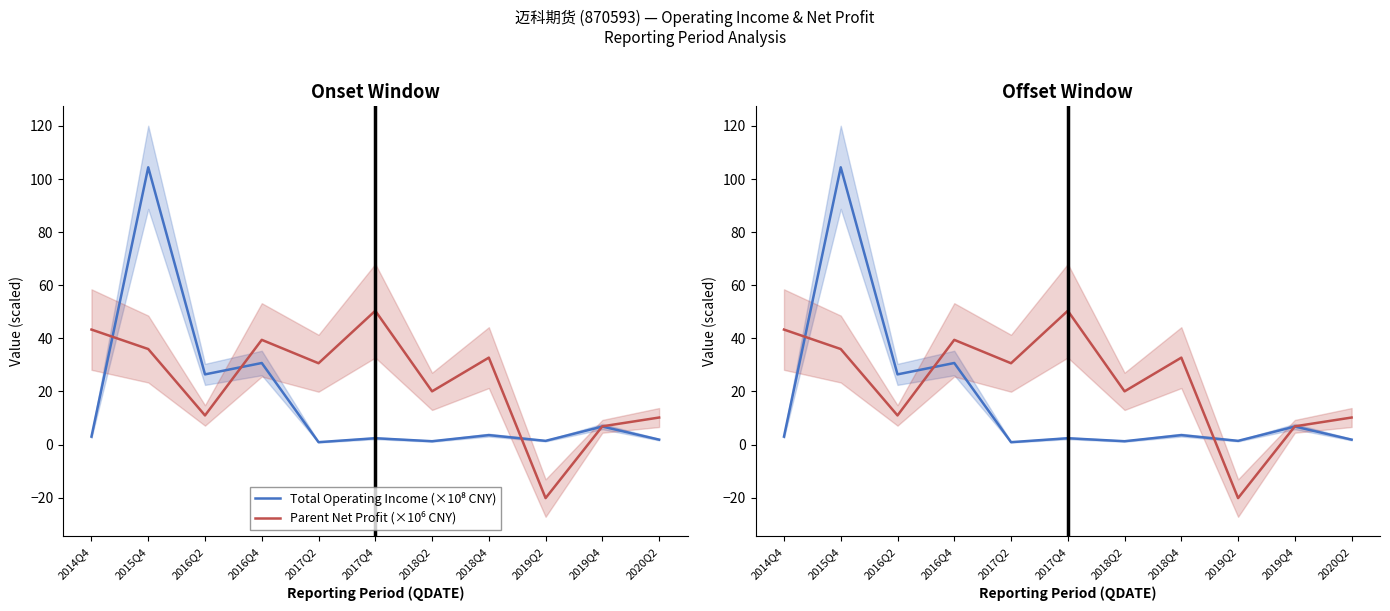

Where do Parent Net Profit (×10⁶ CNY) and Total Operating Income (×10⁸ CNY) first cross each other?

2014Q4 and 2015Q4